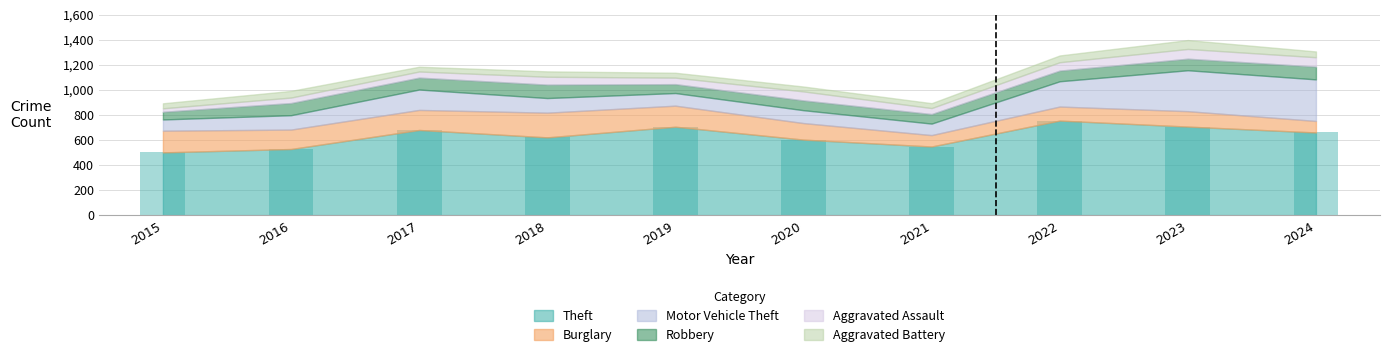

Rank the series by their maximum value, from lowest to highest.

Aggravated Battery, Aggravated Assault, Robbery, Burglary, Motor Vehicle Theft, Theft